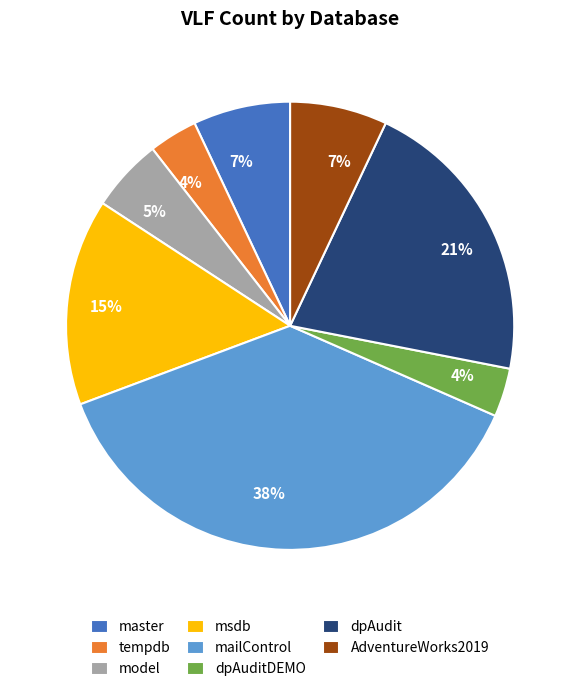

To the nearest percent, what is the average slice percentage?

12%